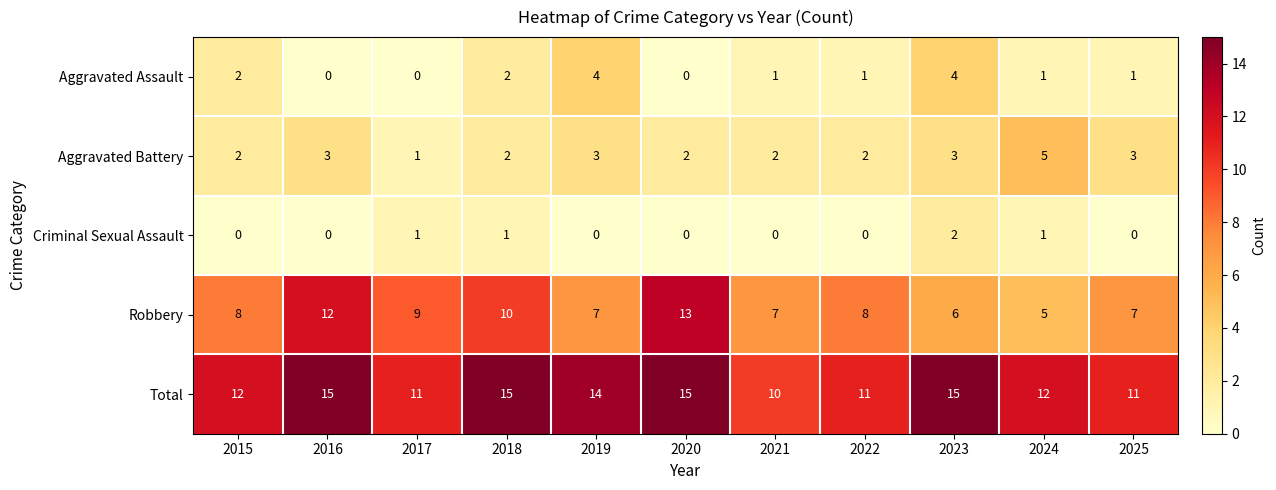

What is the maximum value shown in the chart?

15